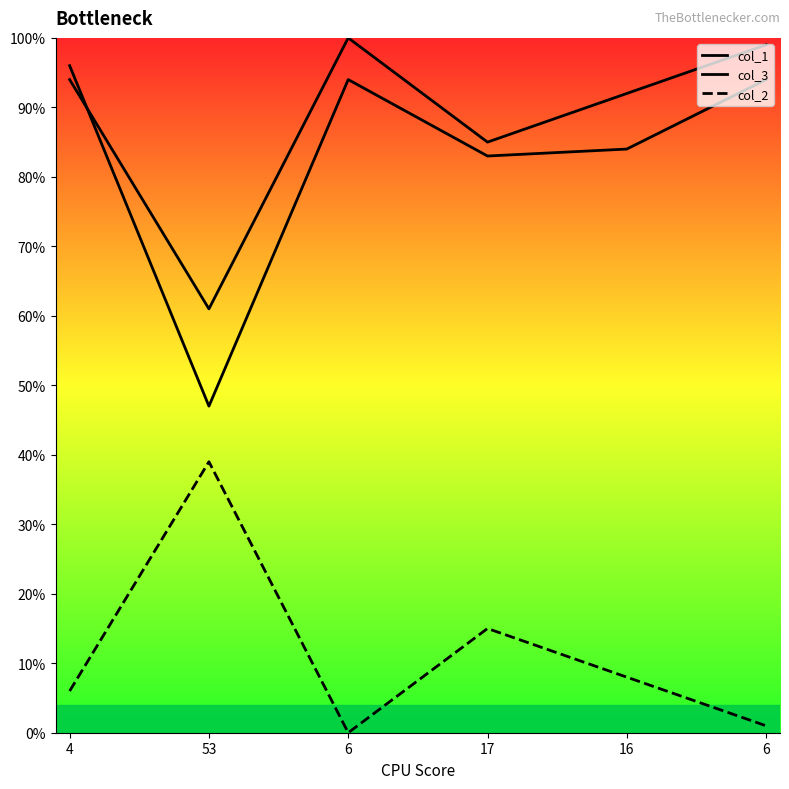

What is the value of the col_3_line point at the 2nd from the left?

61